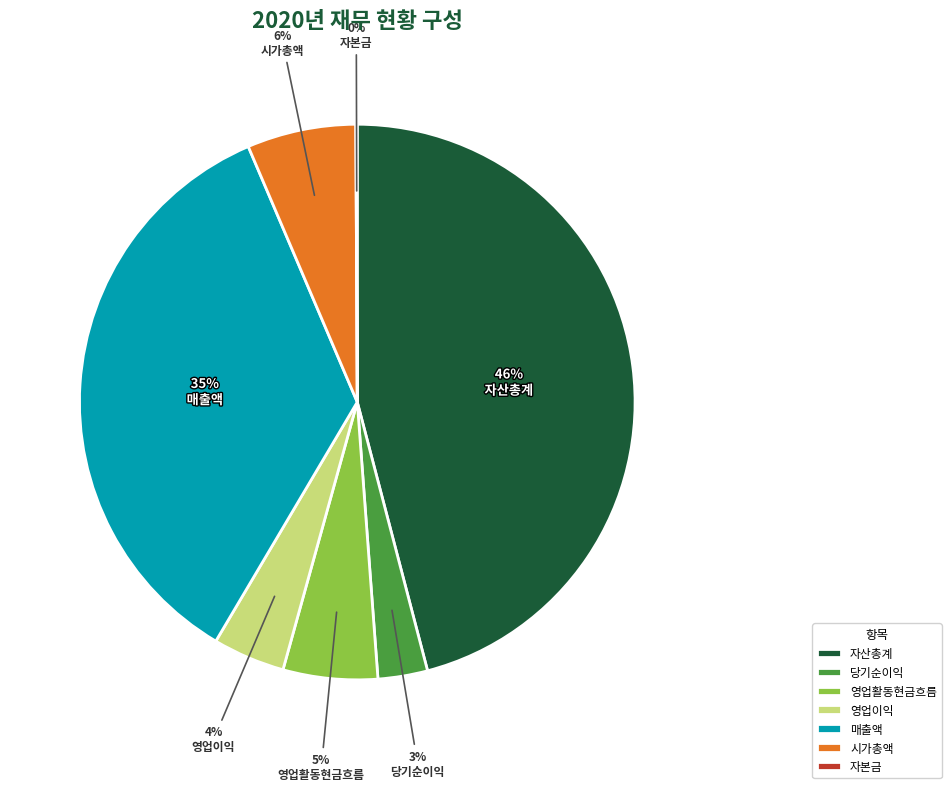

Combined, do 자산총계 and 영업활동현금흐름 account for over 50%?

Yes